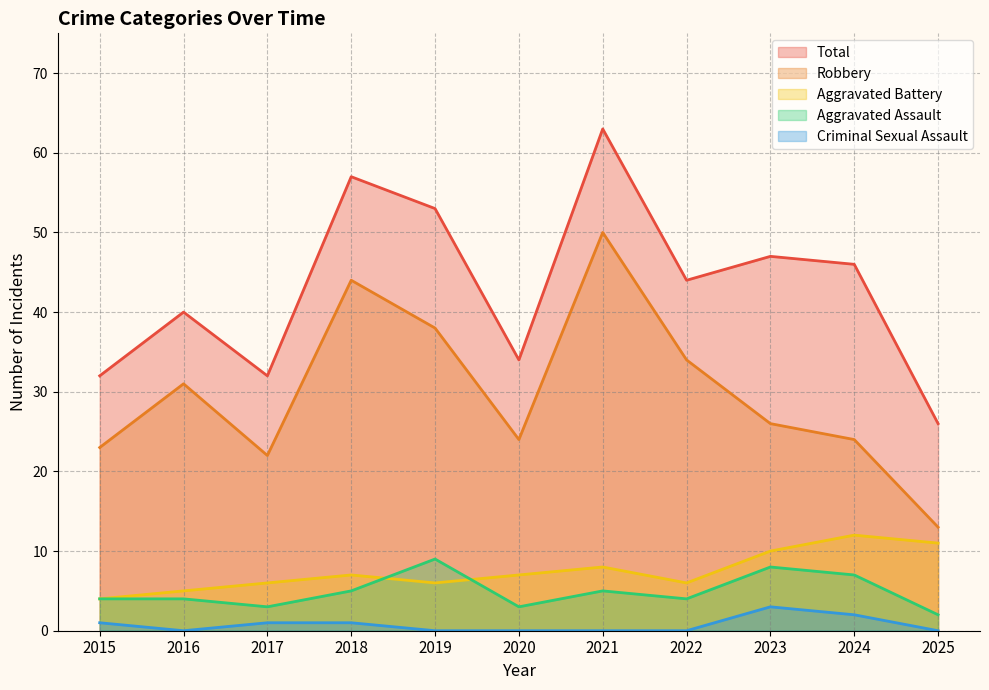

True or false: Aggravated Assault and Robbery cross at least once.

False